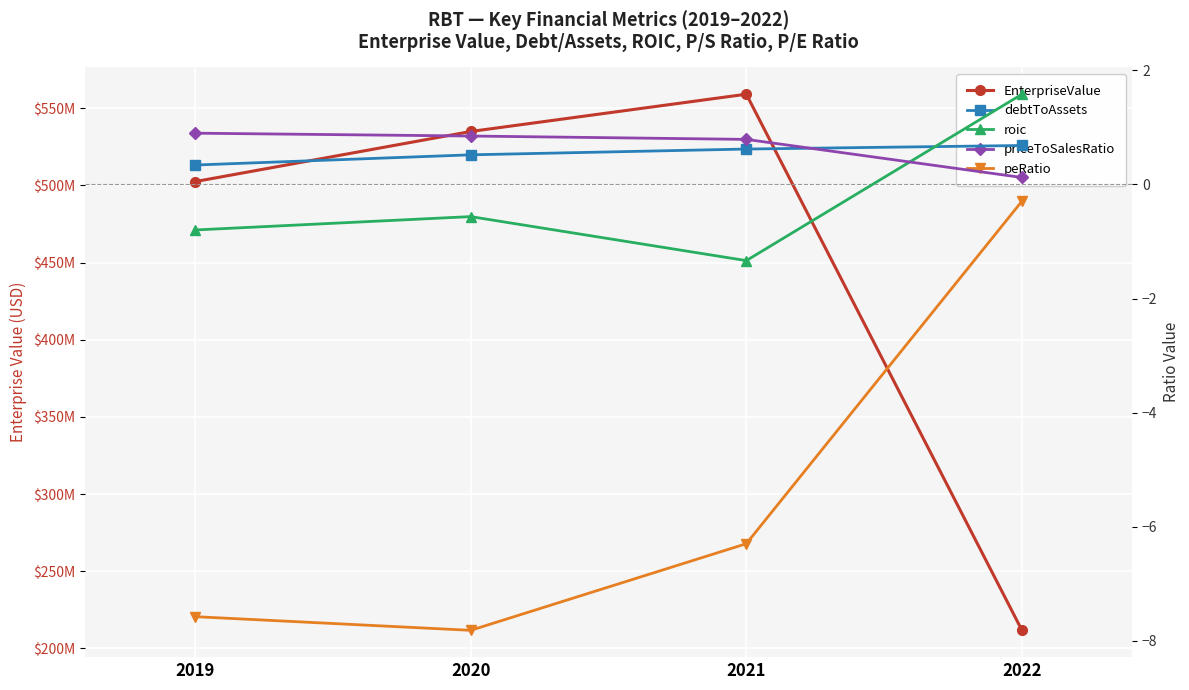

True or false: peRatio and roic intersect in this chart.

False